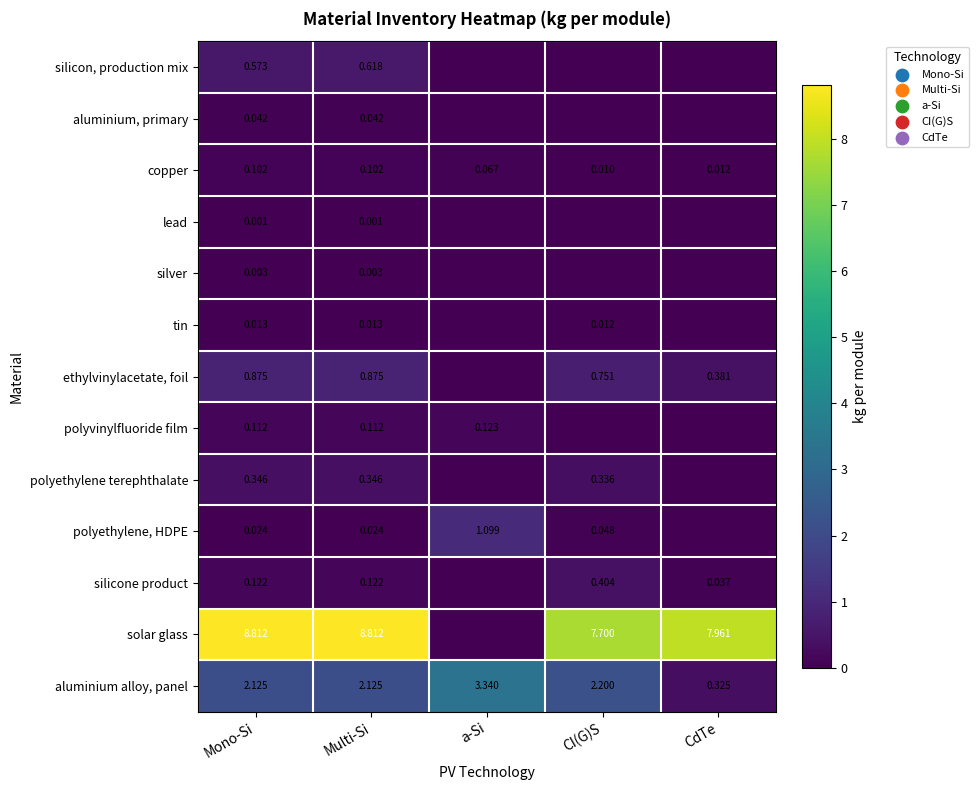

At which label is copper closest to 0?

CI(G)S